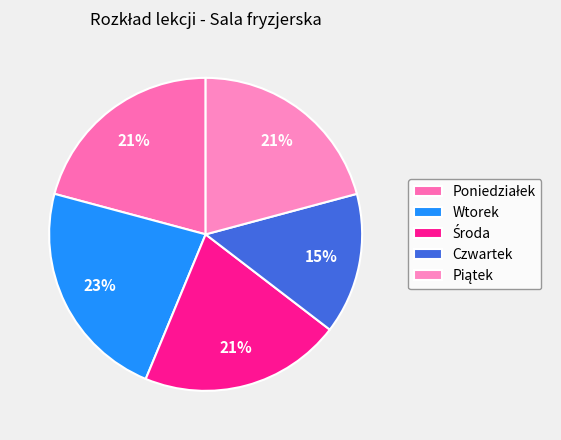

How many segments does this pie chart have?

5